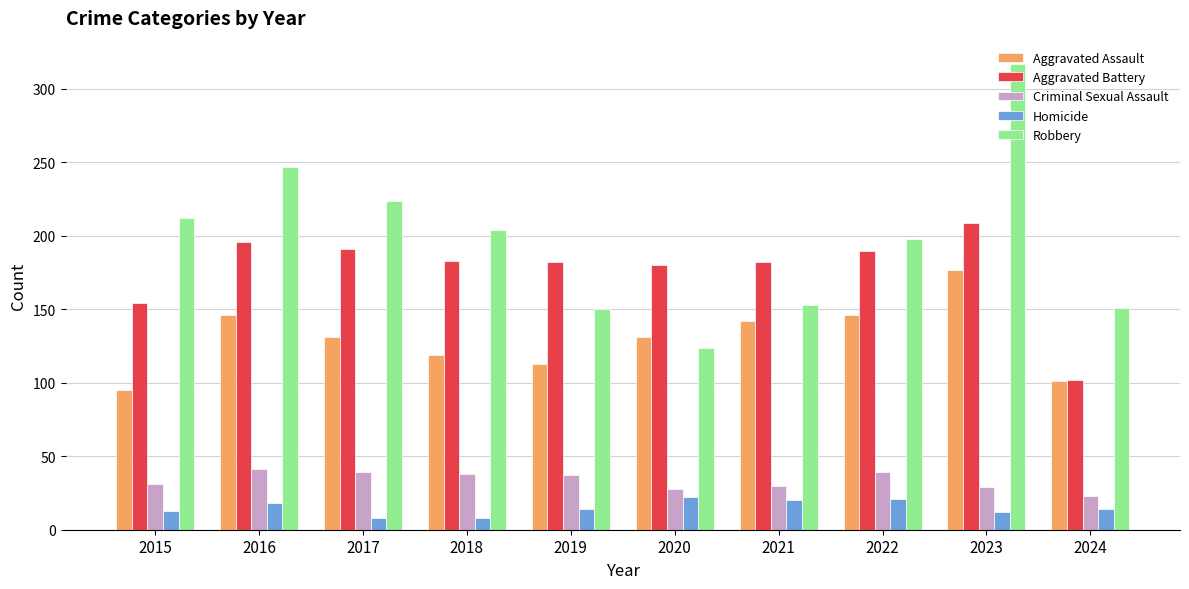

List the series in order of their peak value, lowest first.

Homicide, Criminal Sexual Assault, Aggravated Assault, Aggravated Battery, Robbery